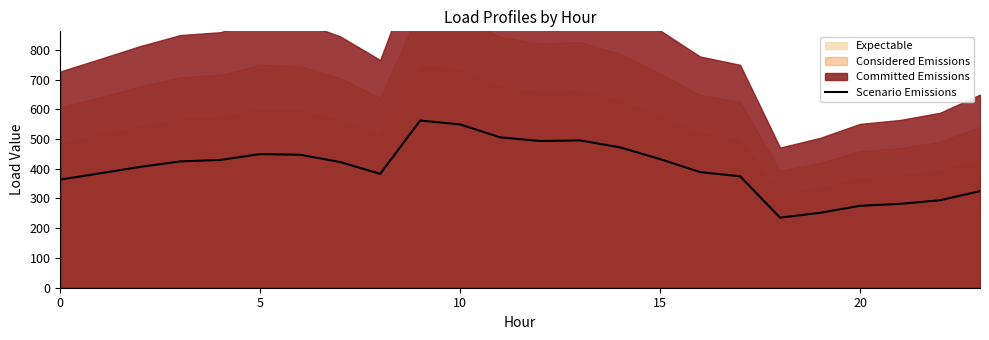

True or false: the data shows 215.8 at 0.

False